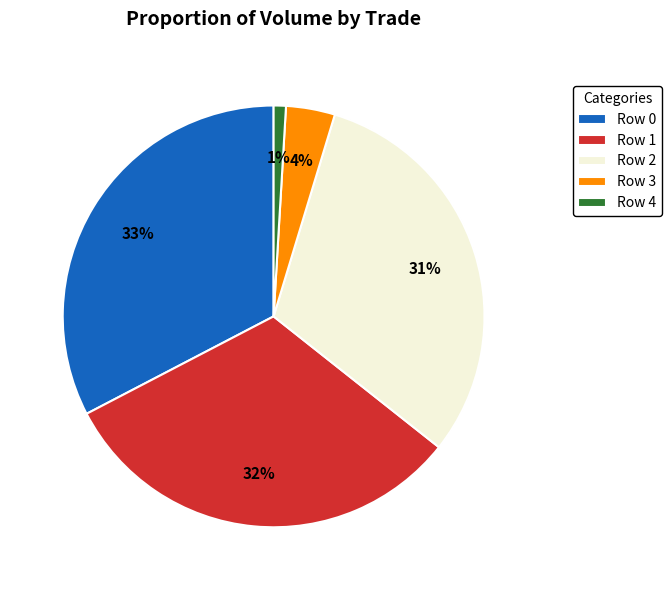

Do Row 1 and Row 0 together represent more than half of the pie?

Yes